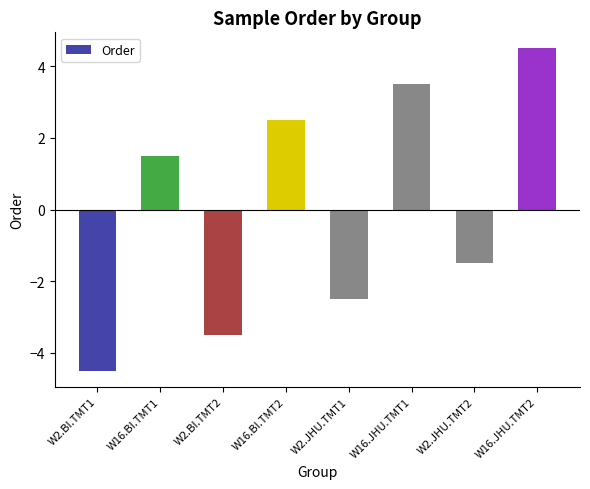

What is the change in value from W2.BI.TMT2 to W16.JHU.TMT2?

+8.0